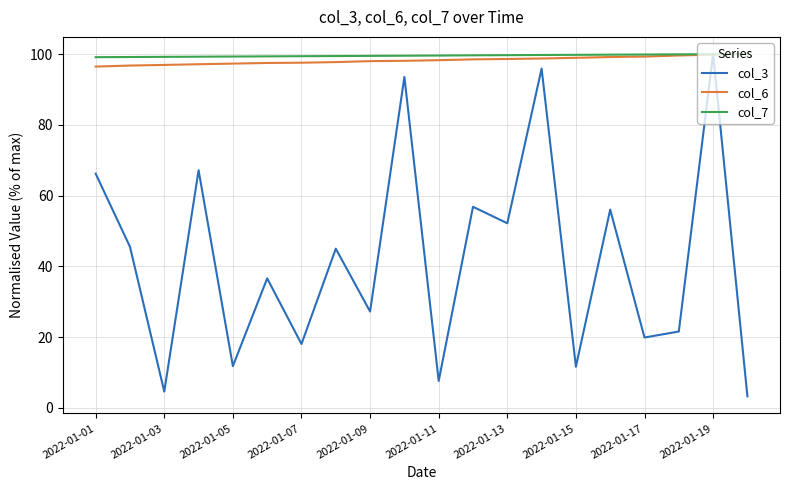

Which series has the largest range (max minus min)?

col_3